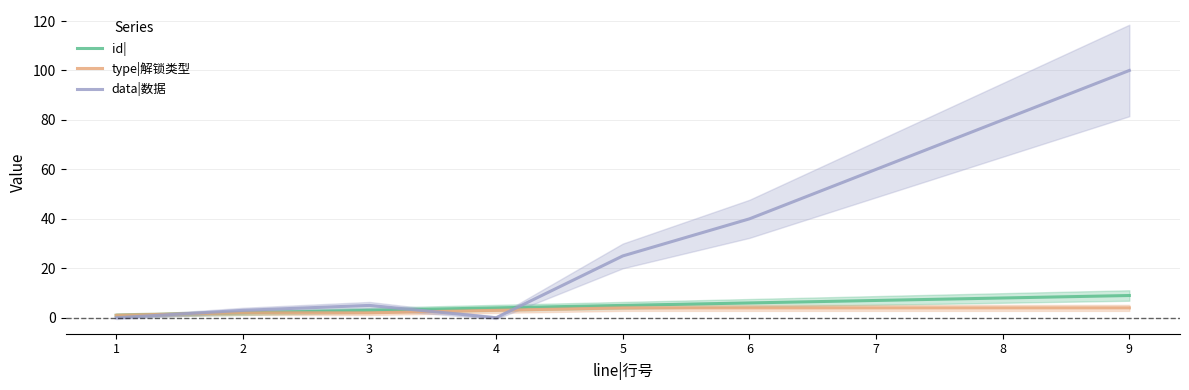

True or false: type|解锁类型 has more than 0 interior local peaks.

False